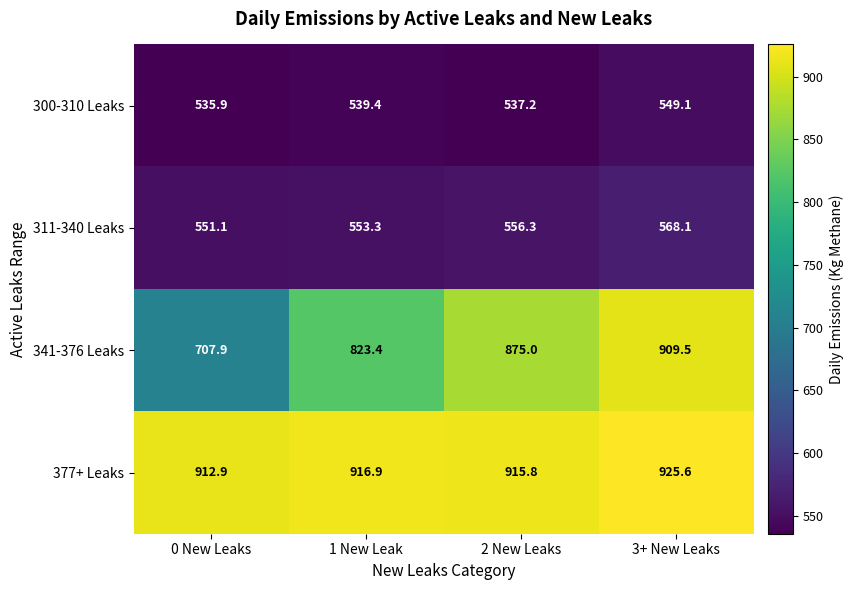

At 3+ New Leaks, list the series in order from smallest to largest.

300-310 Leaks, 311-340 Leaks, 341-376 Leaks, 377+ Leaks